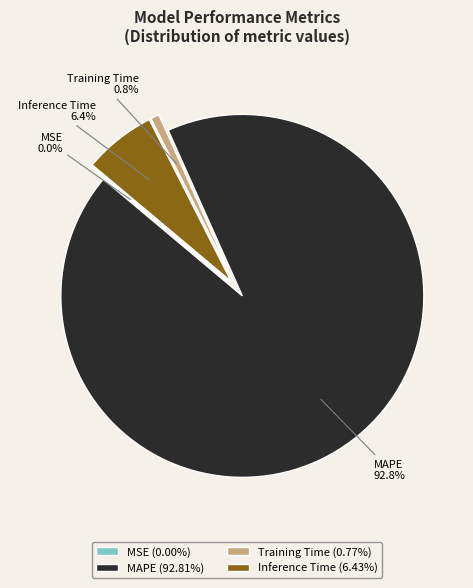

What percentage is the MAPE slice, to the nearest percent?

93%